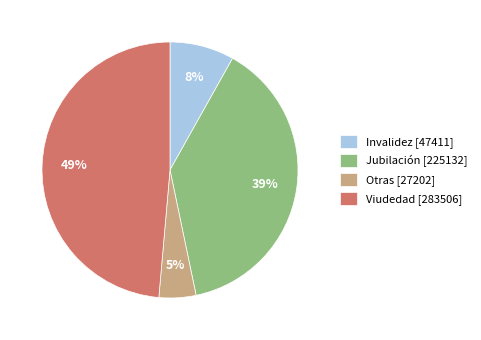

To the nearest percent, what percentage of the pie is Otras?

5%